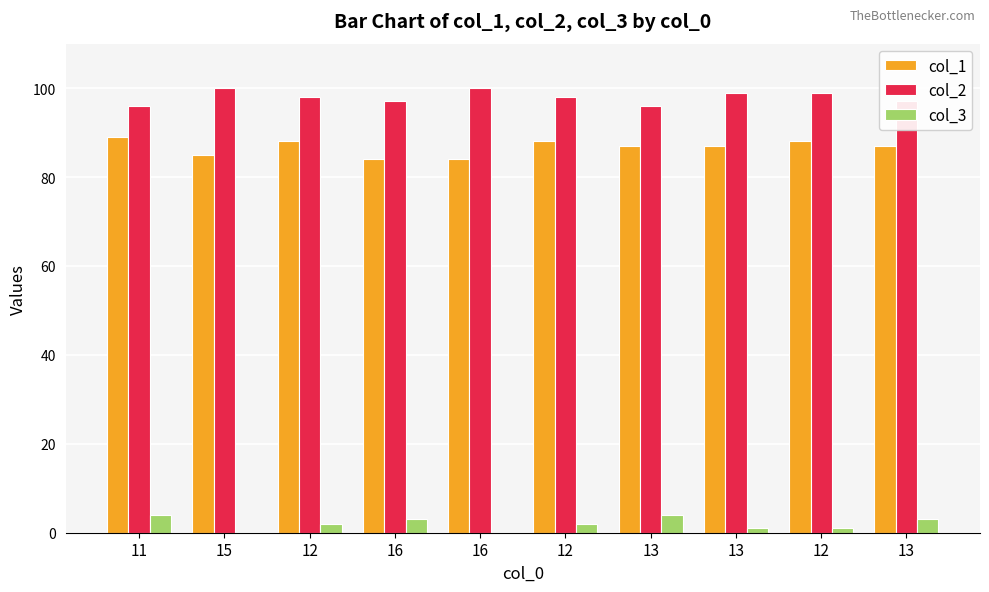

Is the value of col_1 at 13 greater than the value of col_2 at 13?

No